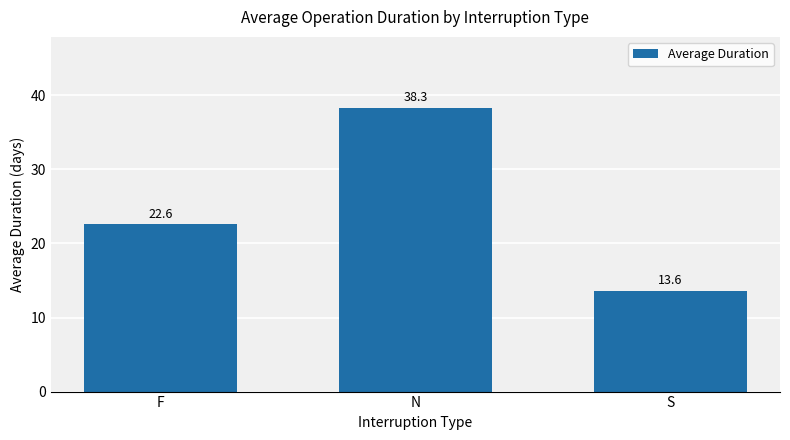

Is it true that the value at S is 21.5?

False